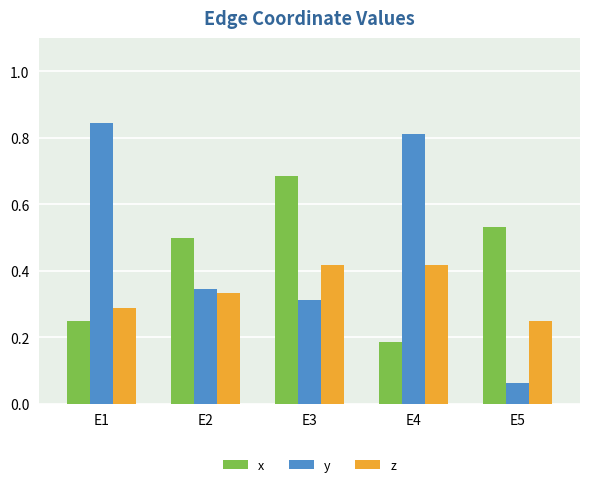

True or false: x has a value of 0.9 at E5.

False